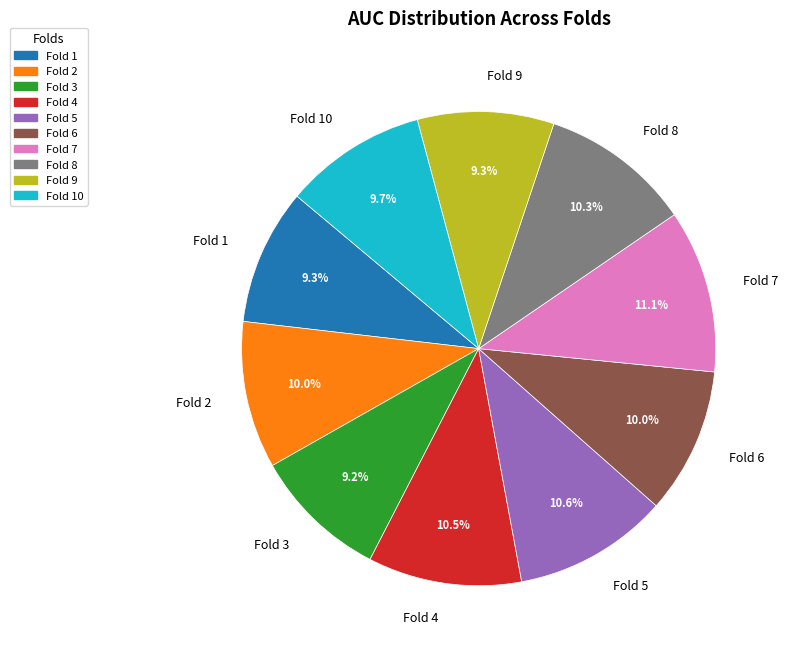

What is the total percentage of Fold 4 and Fold 10?

20.2%